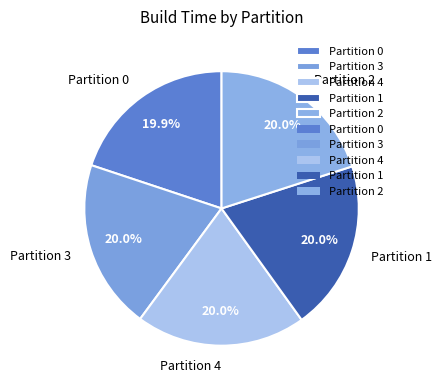

What is the ratio of the value at Partition 2 to the value at Partition 0?

1.0